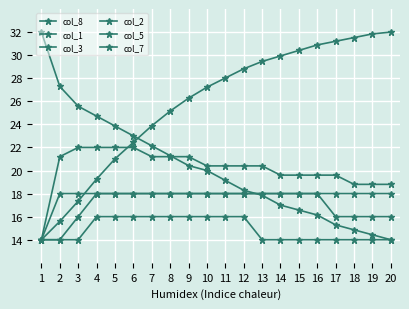

Rank the series by their maximum value, from lowest to highest.

col_7, col_2, col_5, col_3, col_1, col_8